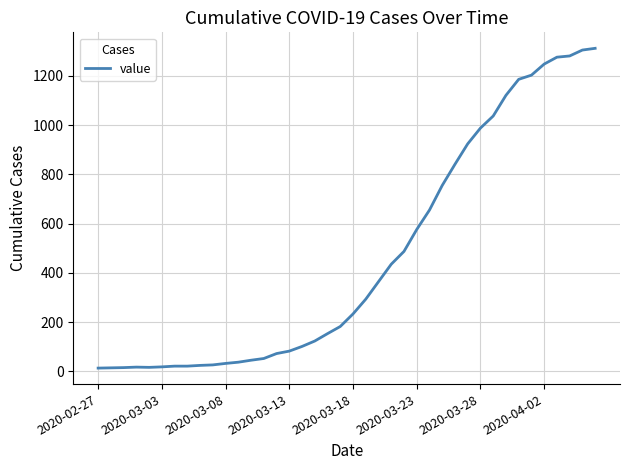

What is the difference between the maximum and minimum values?

1299